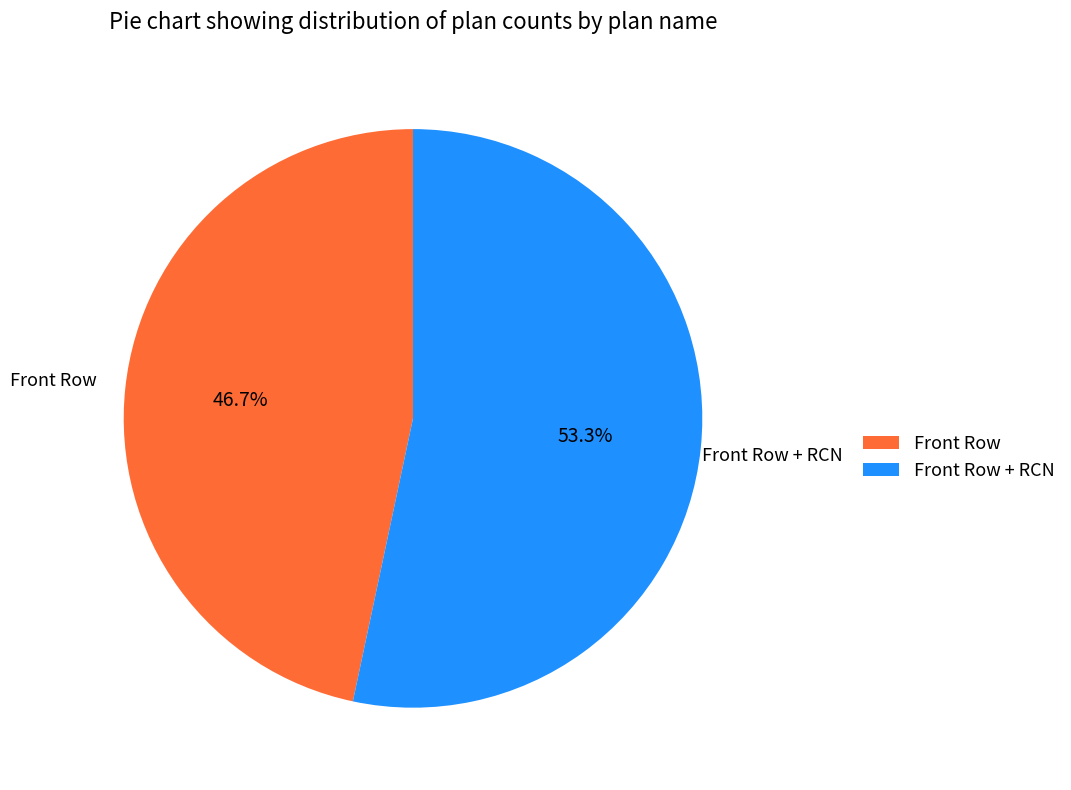

How many slices are in this pie chart?

2